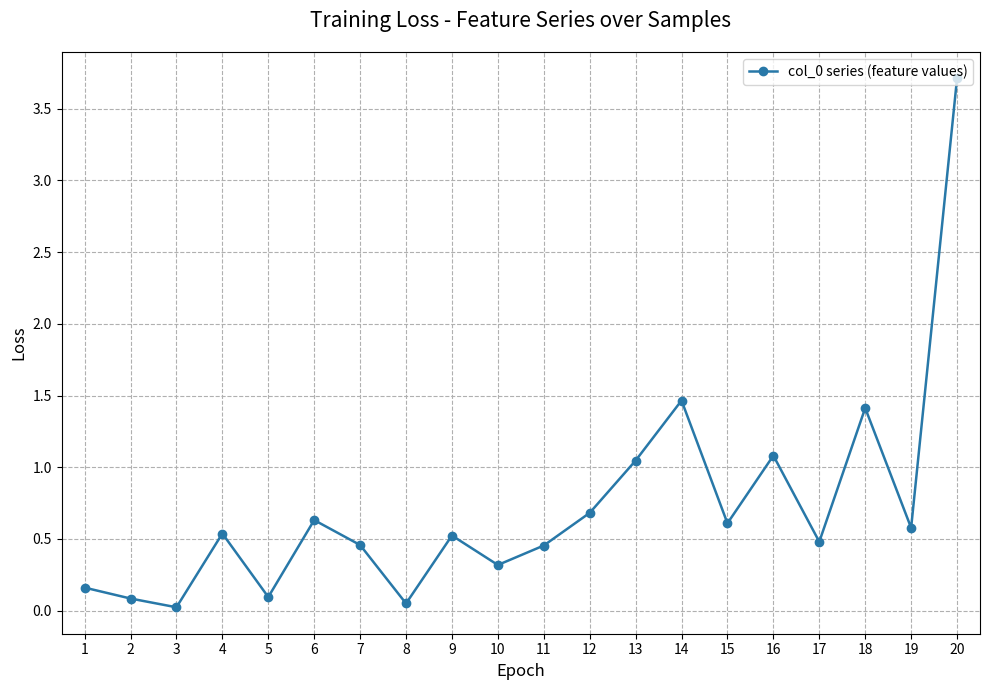

What is the maximum value shown in the chart?

3.7